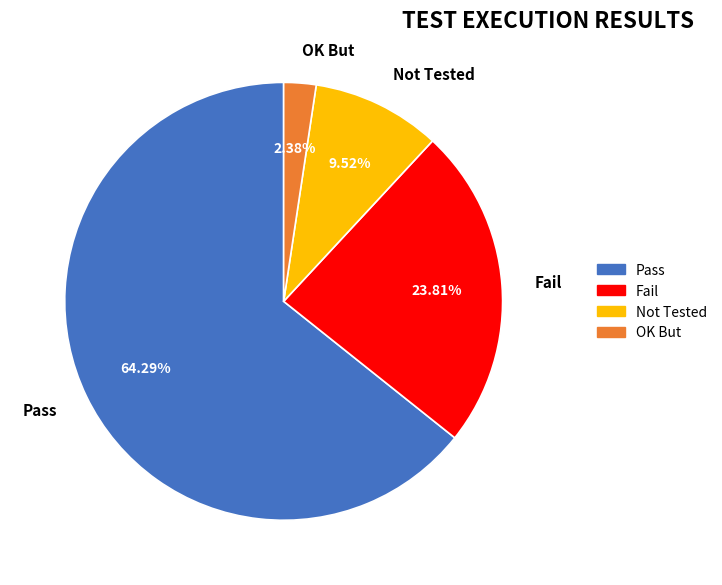

How many slices are in this pie chart?

4